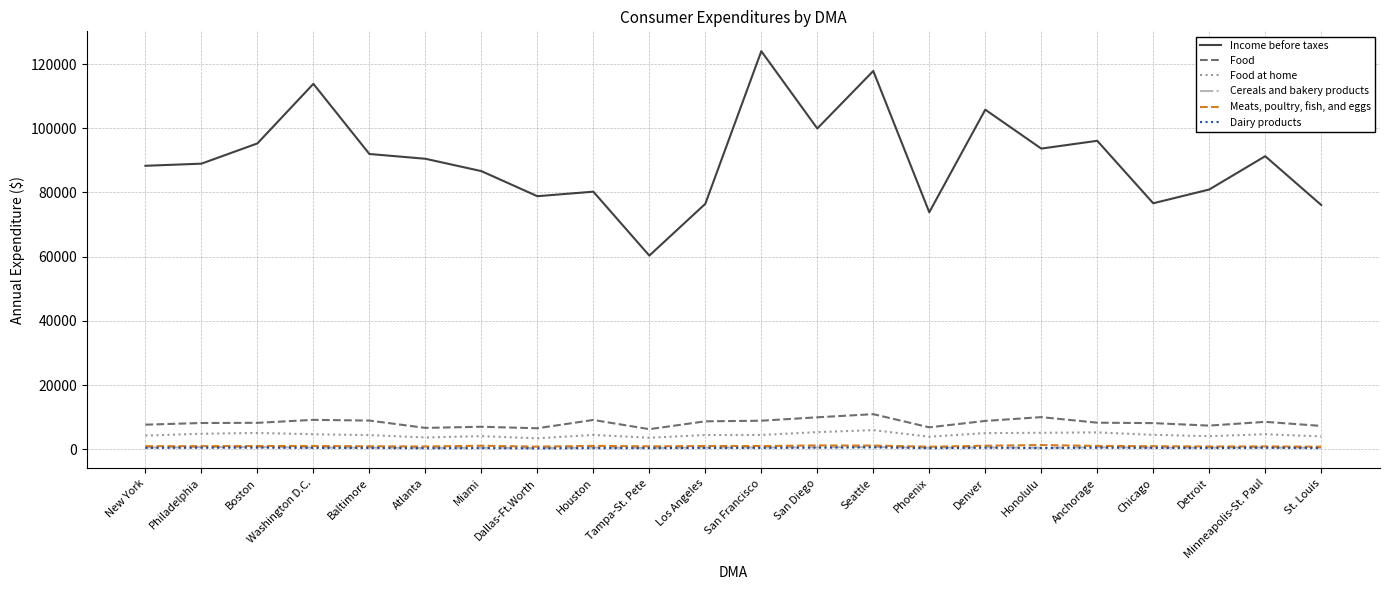

True or false: Meats, poultry, fish, and eggs and Income before taxes intersect in this chart.

False